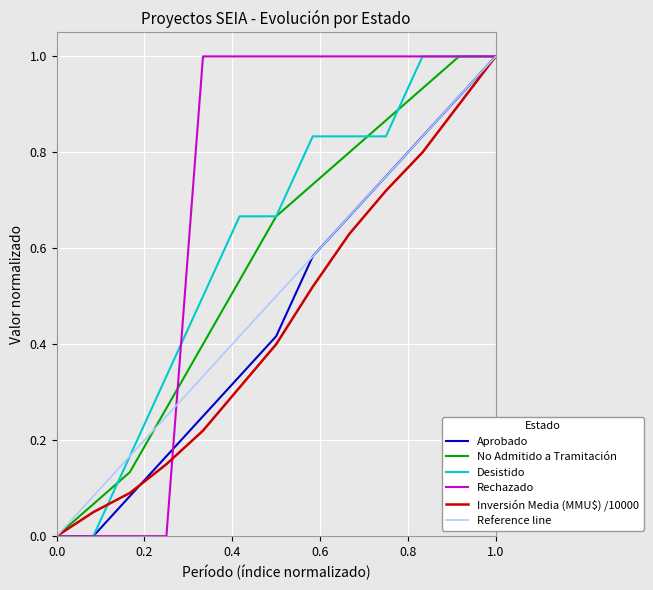

What is the highest value of the Reference line series?

1.0